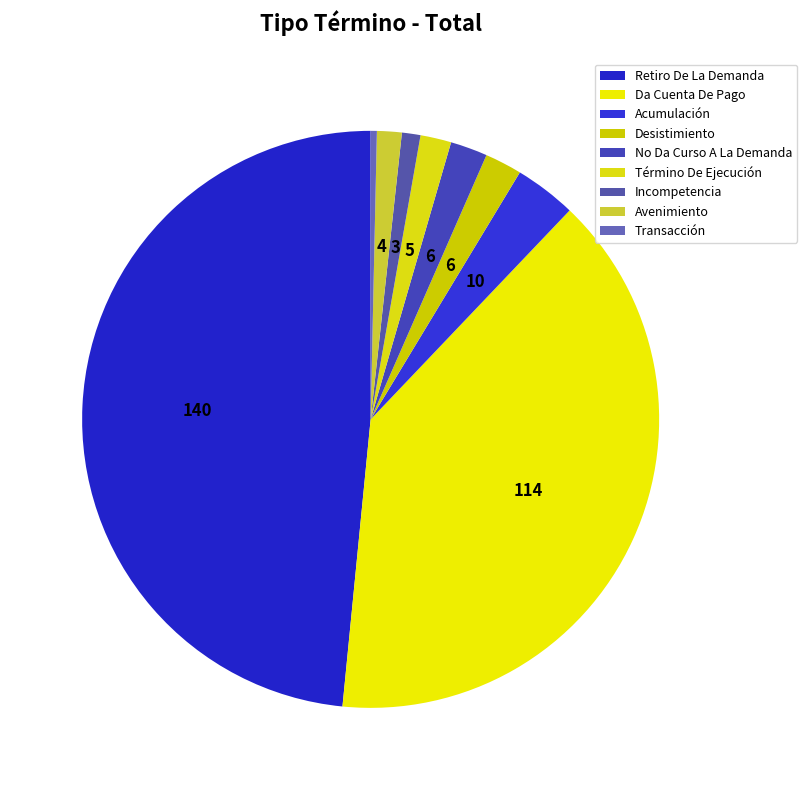

Is it true that Incompetencia is 1% of the pie?

True